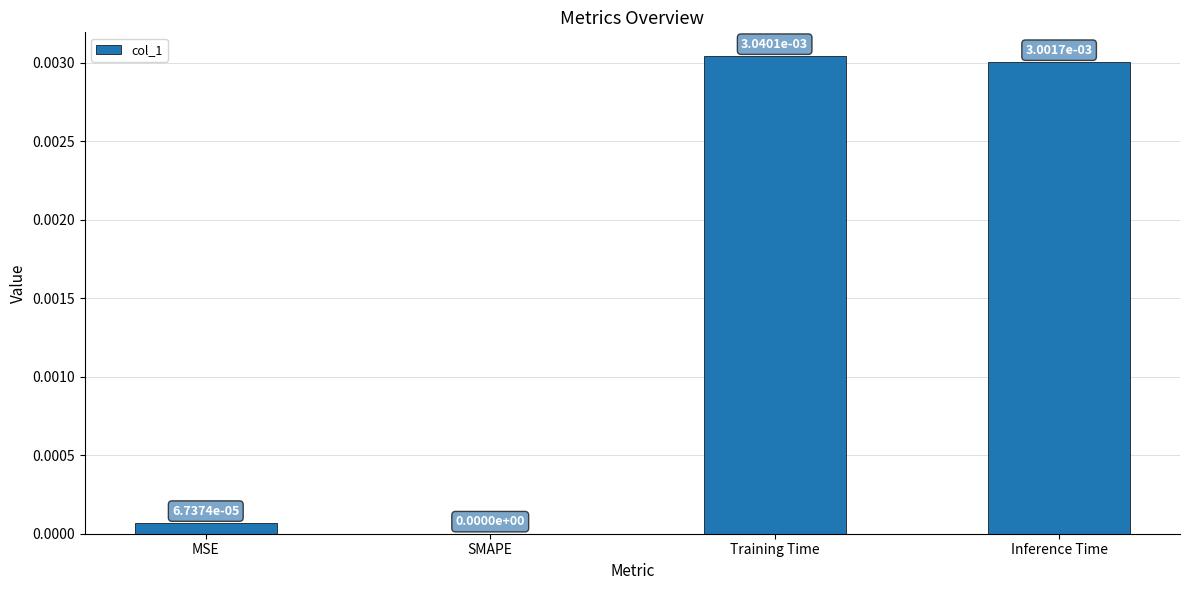

Is it true that the value at MSE is 0.0?

True